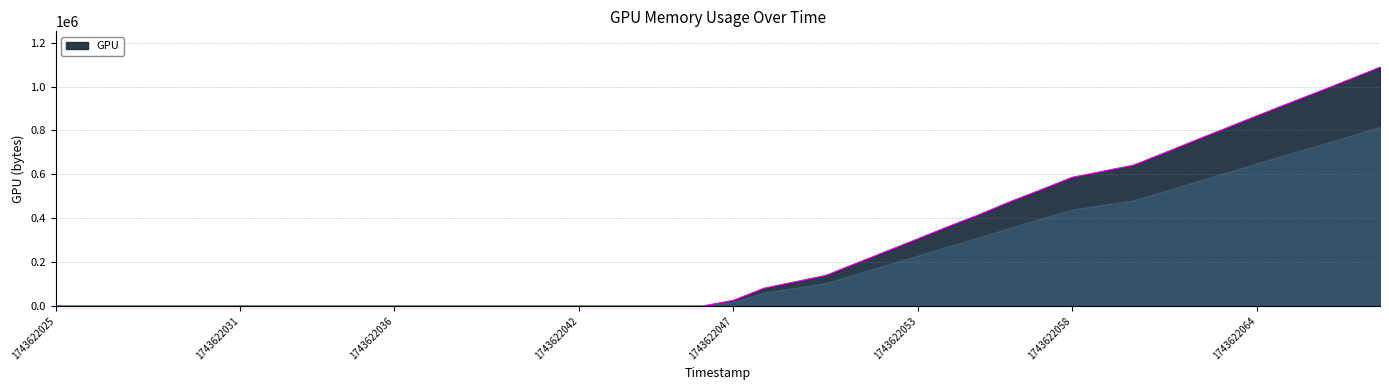

What is the maximum value shown in the chart?

1088389